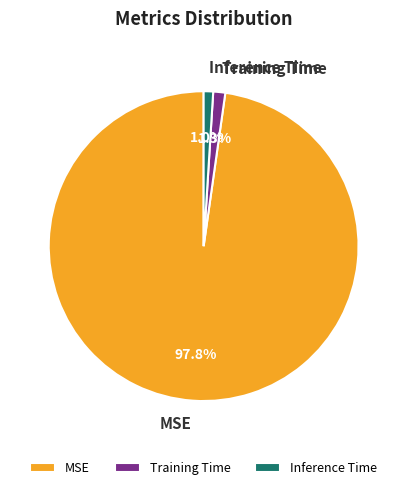

To the nearest percent, what is the difference between the largest and smallest slice percentages?

97%